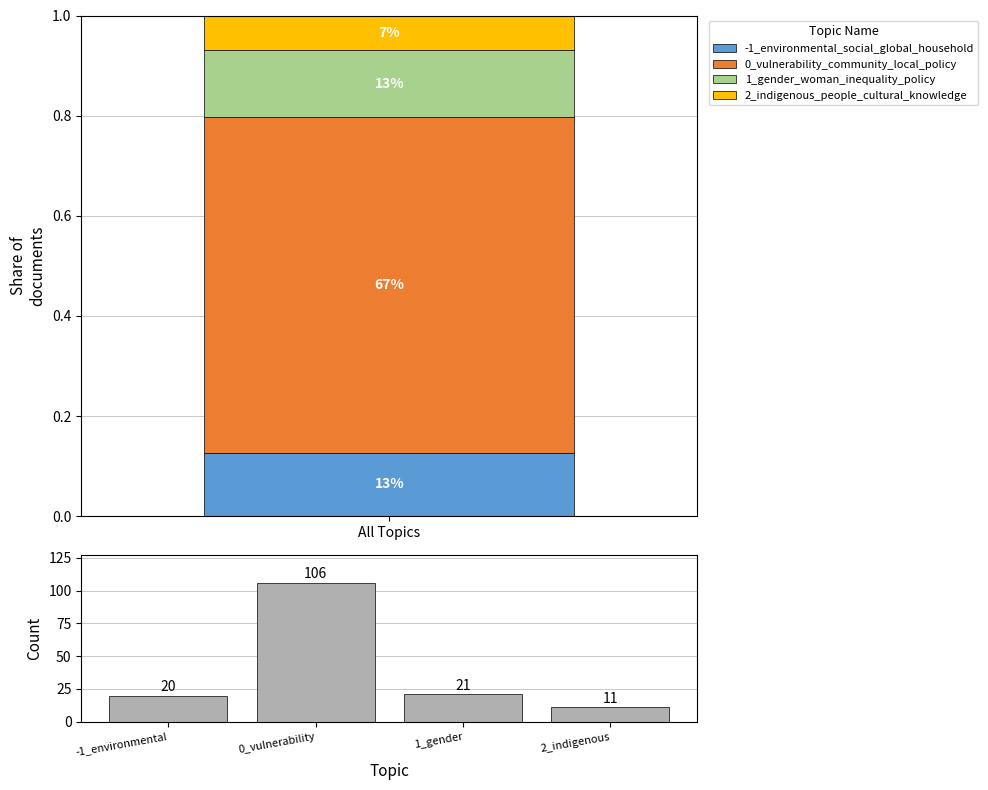

What is the difference between the maximum and minimum values?

95